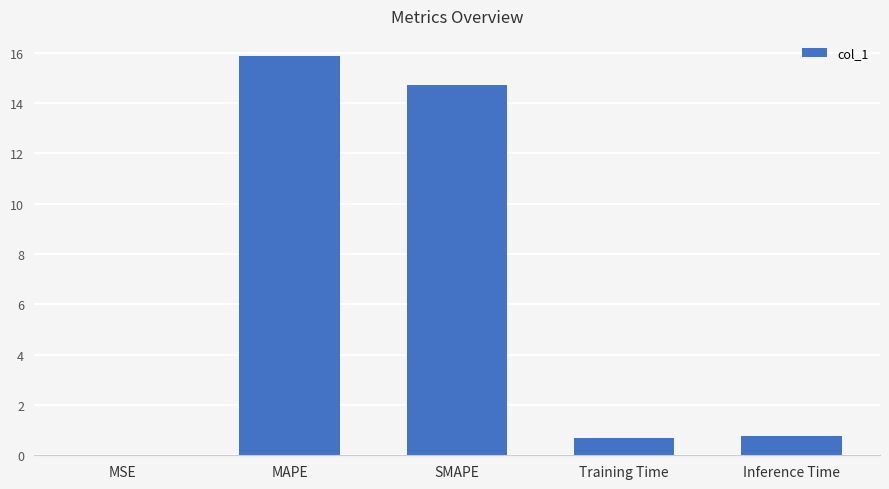

Between Training Time and MAPE, which is larger?

MAPE